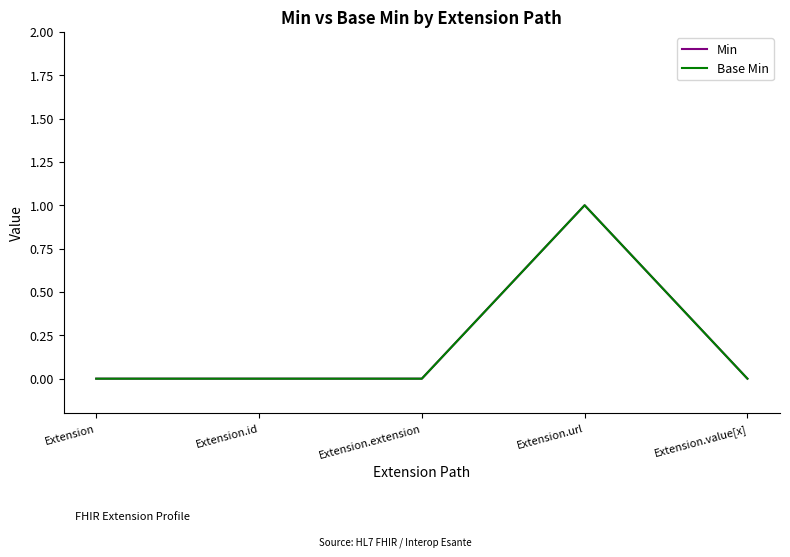

True or false: Base Min and Min intersect in this chart.

False